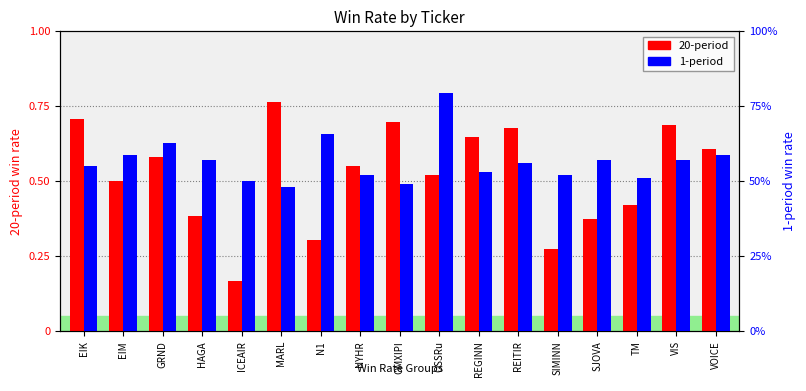

Rank the series by their average value, from highest to lowest.

1, 20